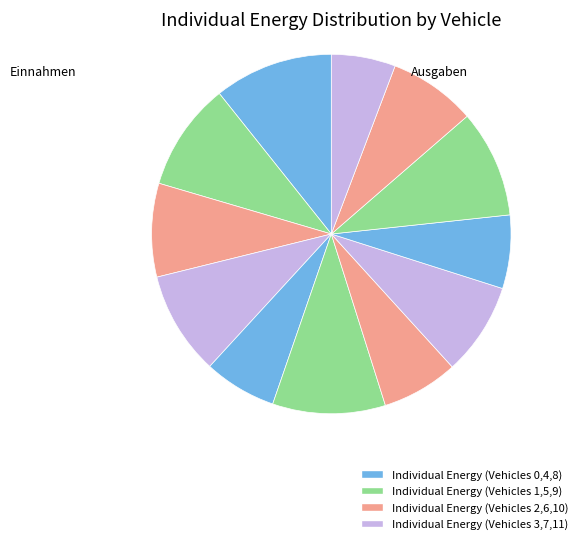

Is there a majority slice in this chart?

No